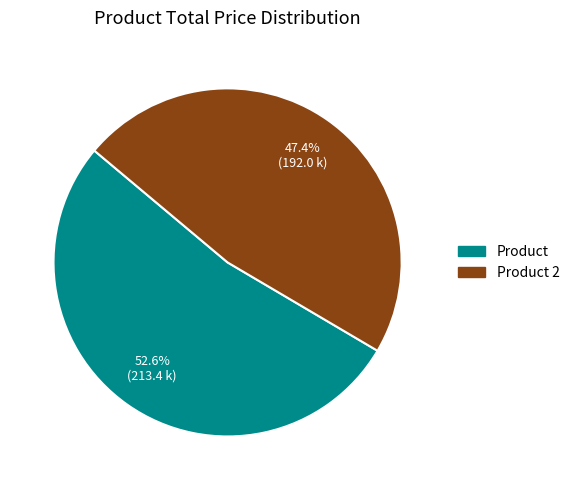

Which category accounts for the majority?

Product